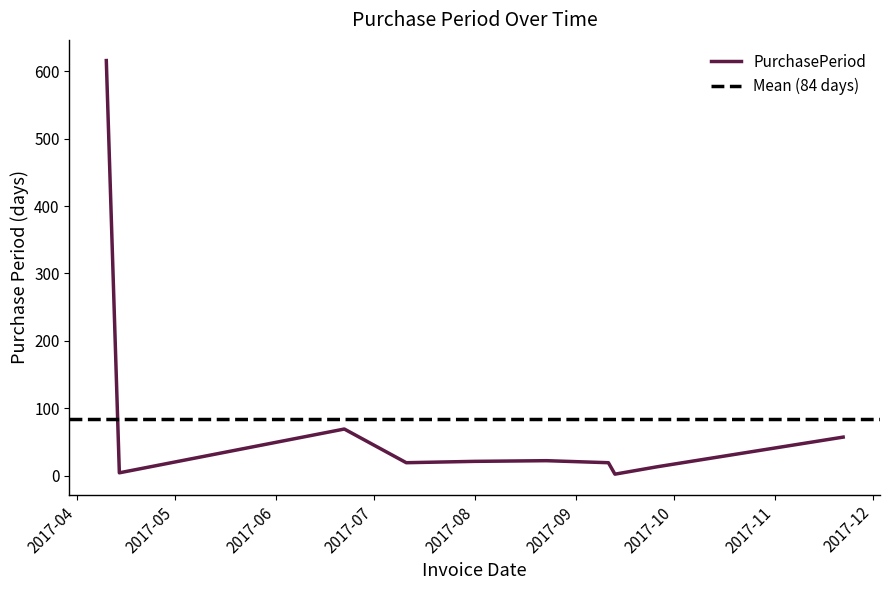

Does the chart display data point markers on the line(s)?

No